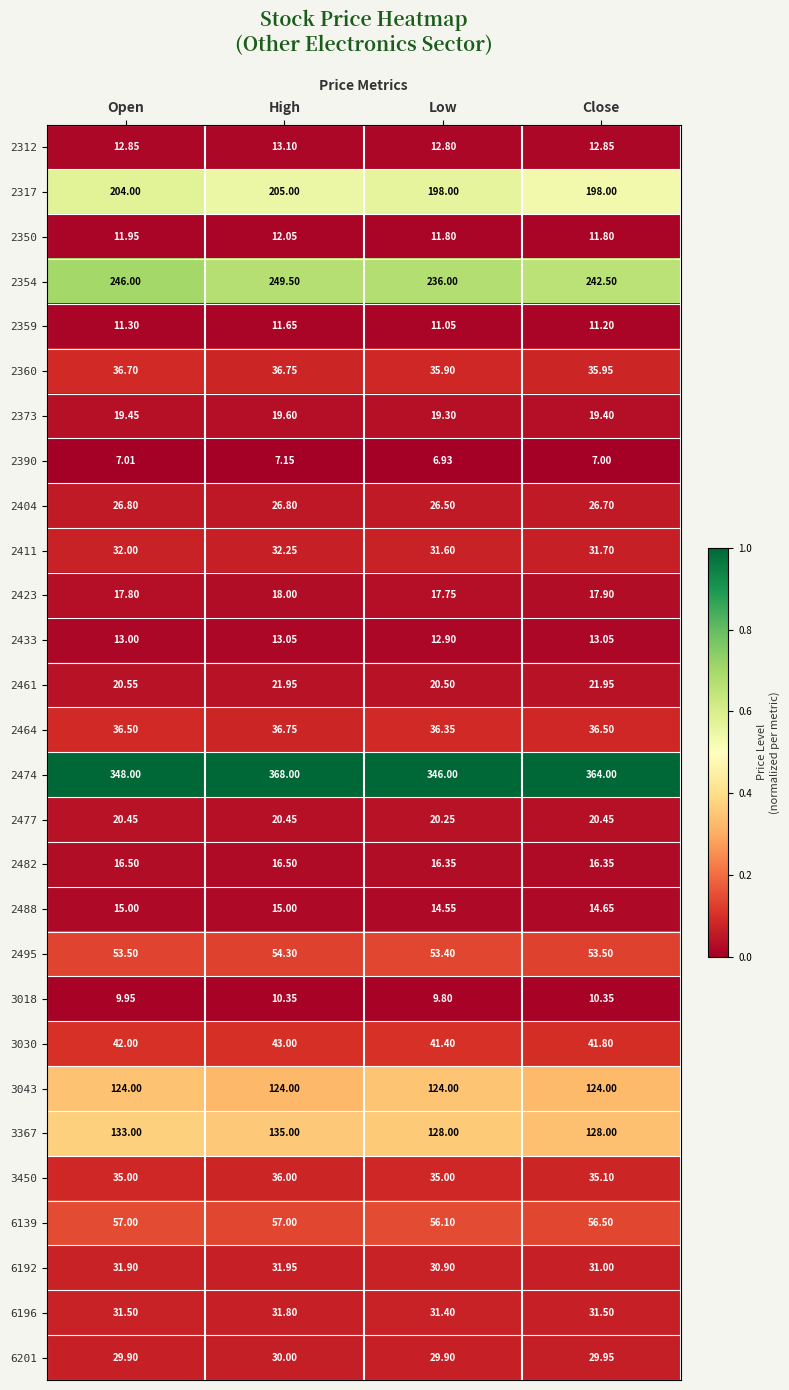

Which category has the highest value across all series?

High